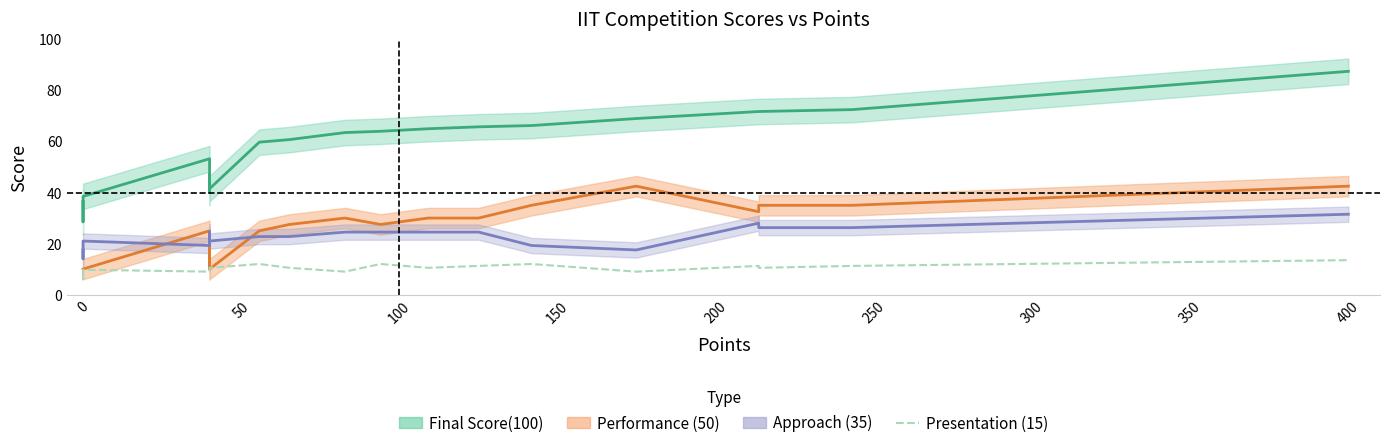

True or false: there are more than 0 points higher than both neighbors.

True